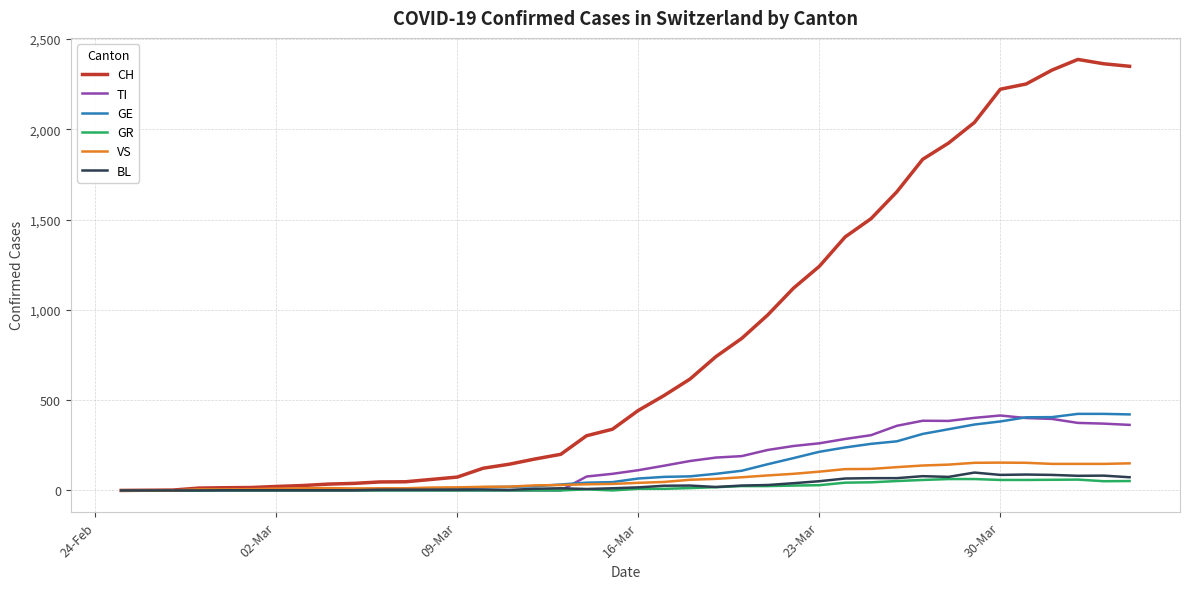

What is the highest value of the GR series?

63